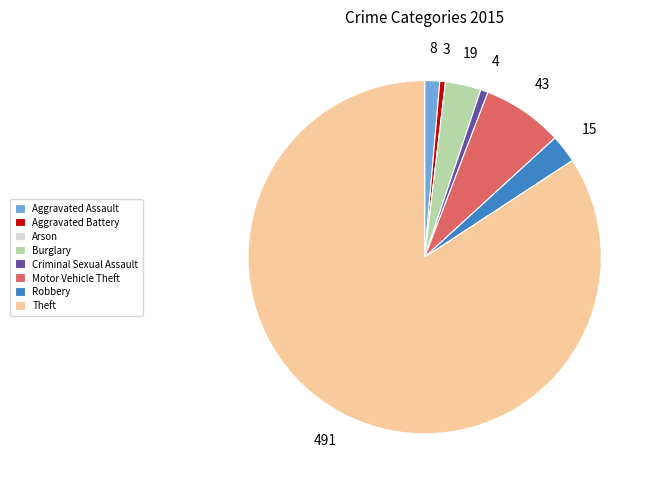

Between Aggravated Battery and Burglary, which is larger?

Burglary